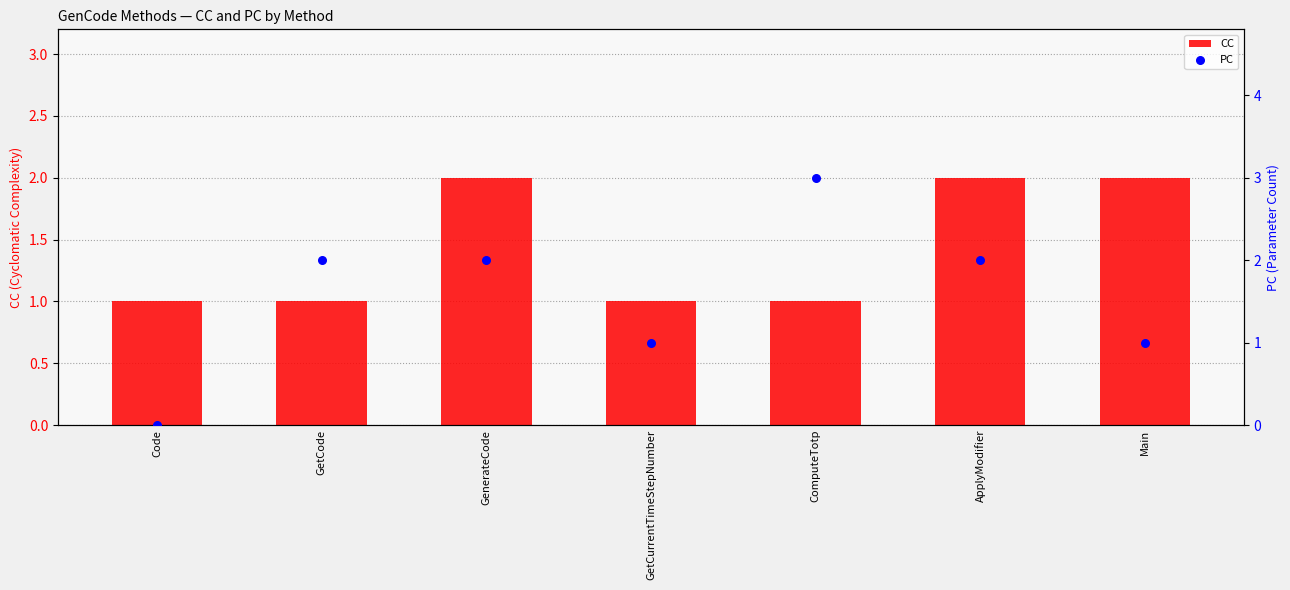

At how many categories does at least one series exceed 1?

5